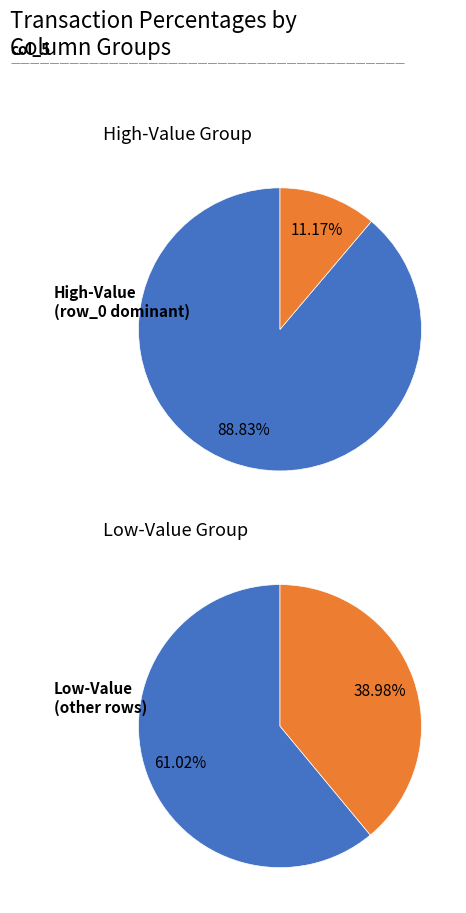

Which category has the biggest portion of the pie?

row_0